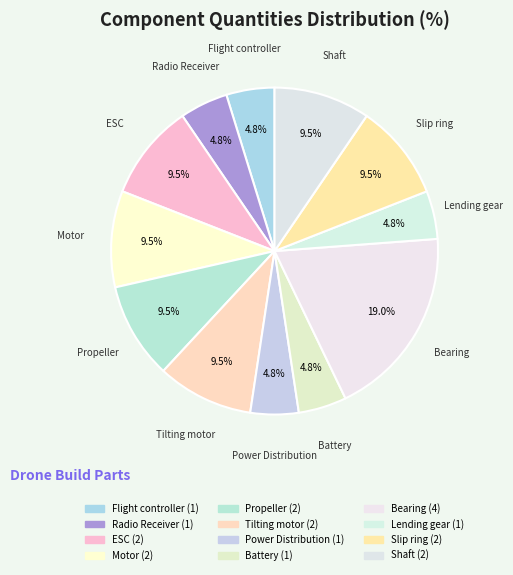

Is the sum of Shaft and Battery greater than half?

No